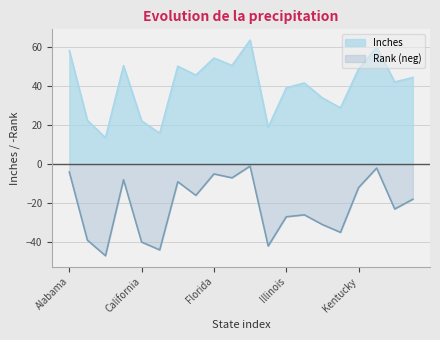

At which category does Inches reach its first local valley?

Arizona